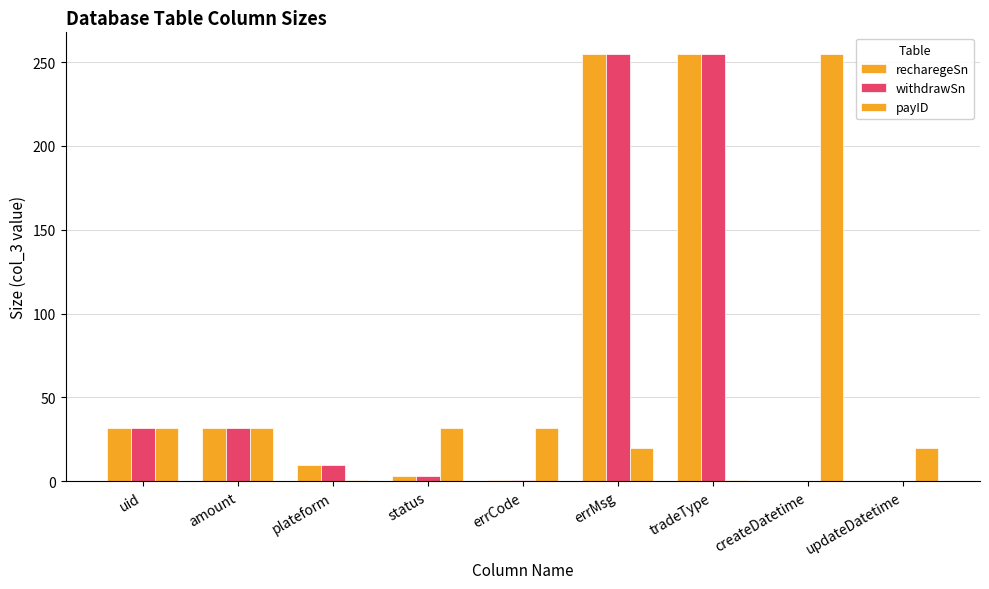

What is the difference between the second highest and minimum values in the withdrawSn series?

255